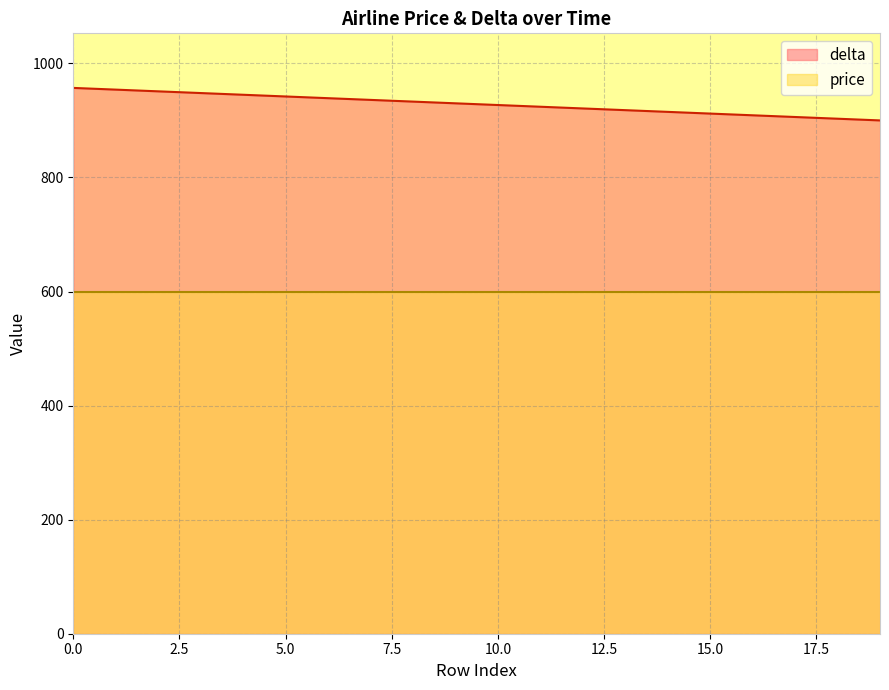

What is the smallest value displayed?

600